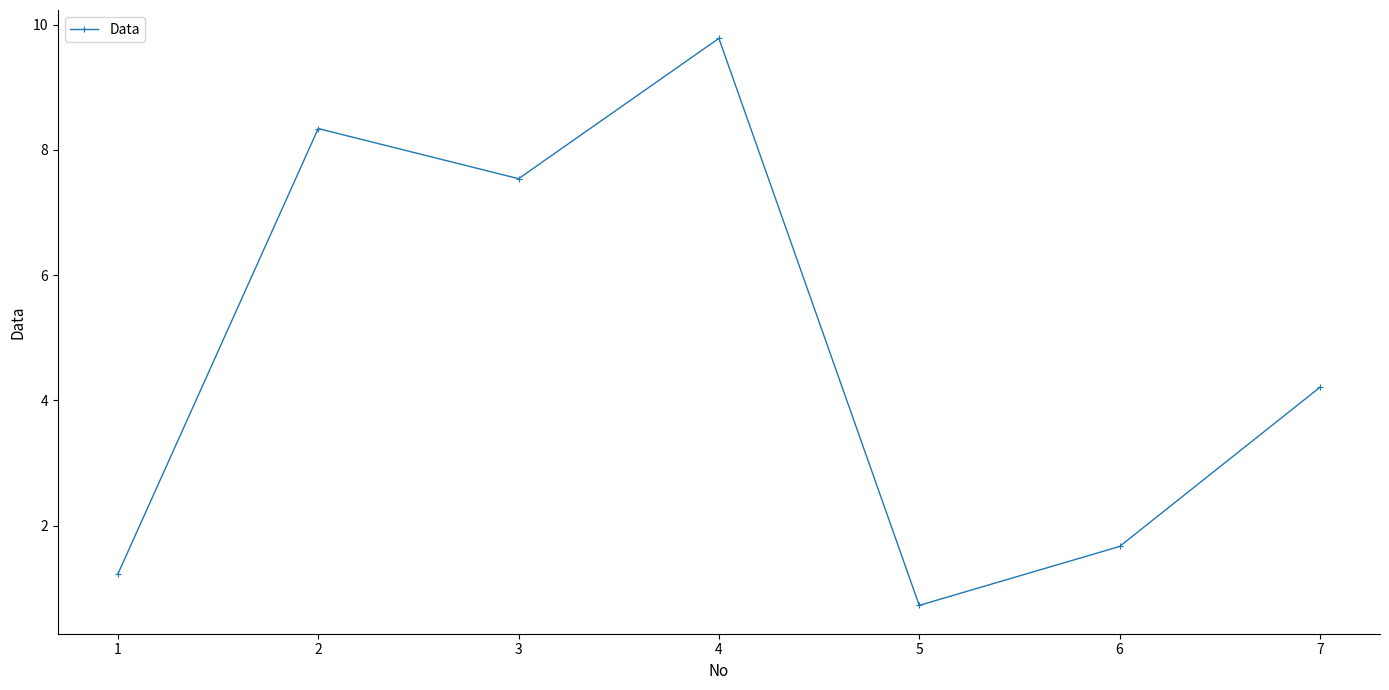

What is the change in value from 2 to 6?

-6.7